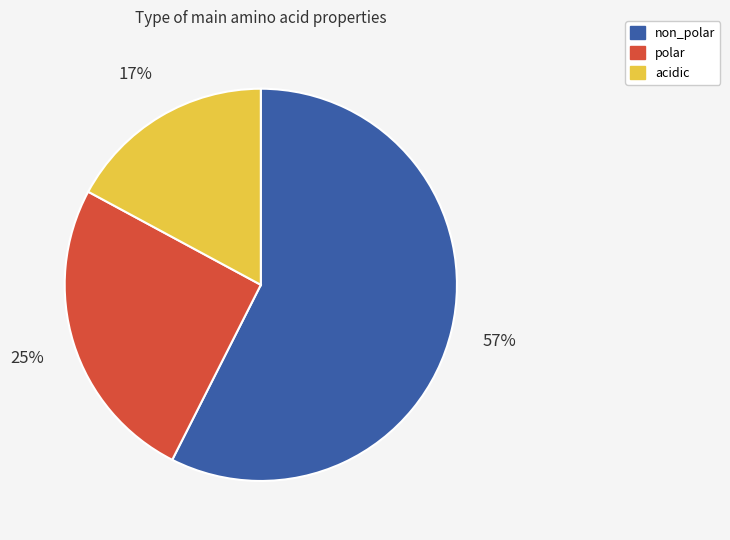

Is there a majority slice in this chart?

Yes